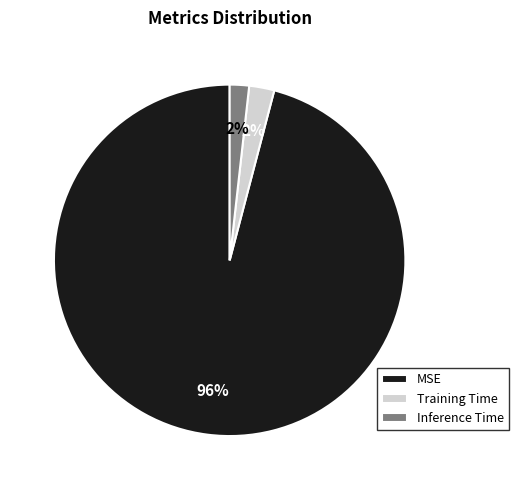

Between Training Time and MSE, which is larger?

MSE